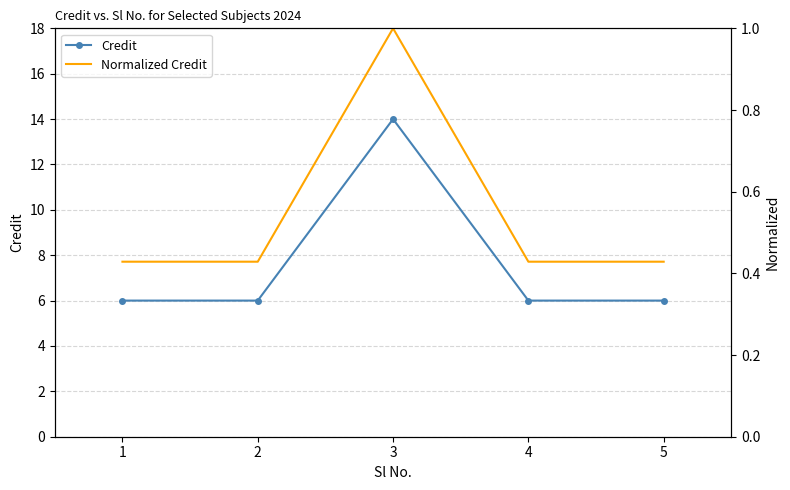

True or false: Credit and Normalized Credit cross at least once.

False